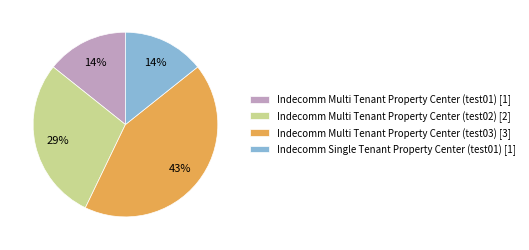

Count the number of slices in the pie.

4